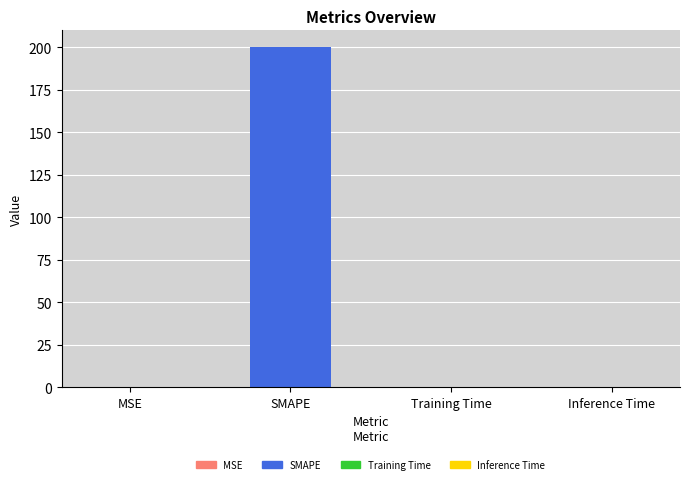

Does the chart contain stacked bars?

No